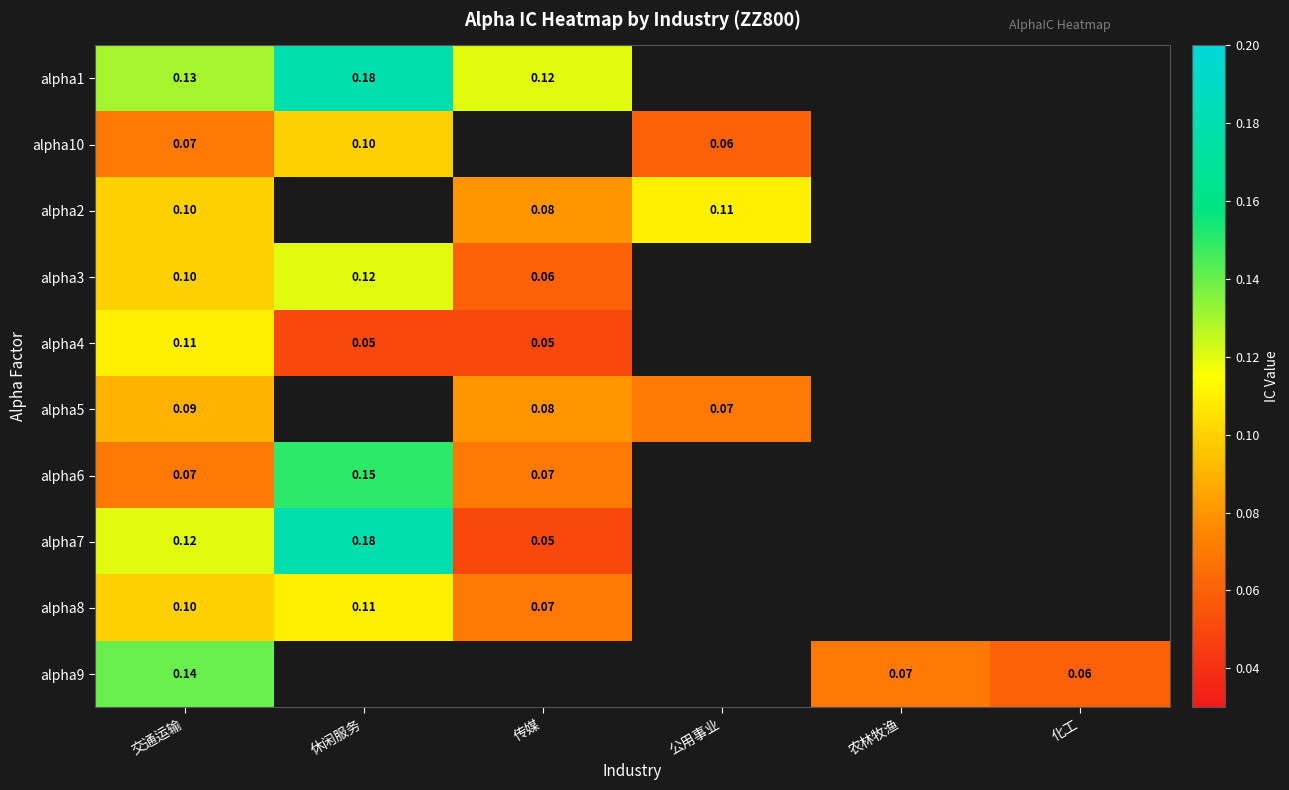

Which category has the lowest value in the alpha8 series?

传媒